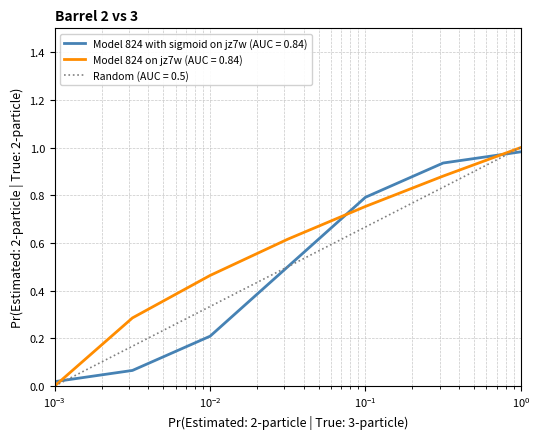

True or false: Model 824 with sigmoid on jz7w (AUC = 0.84) and Model 824 on jz7w (AUC = 0.84) cross at least once.

True